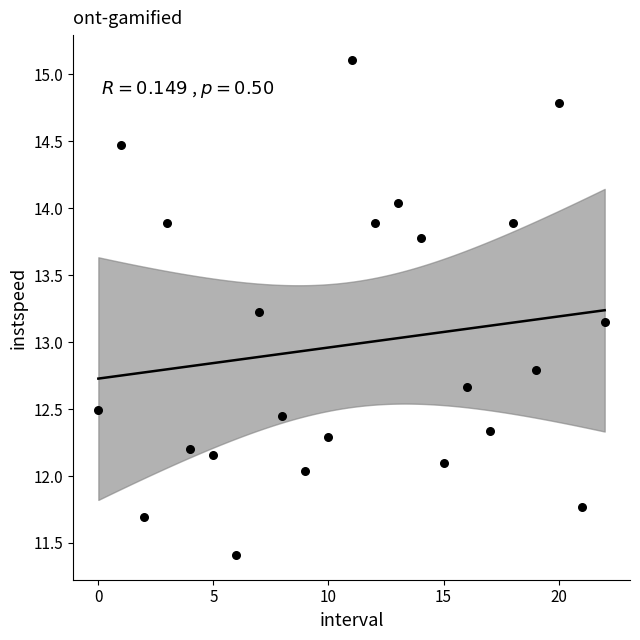

What is the range of Y values (max minus min)?

3.7